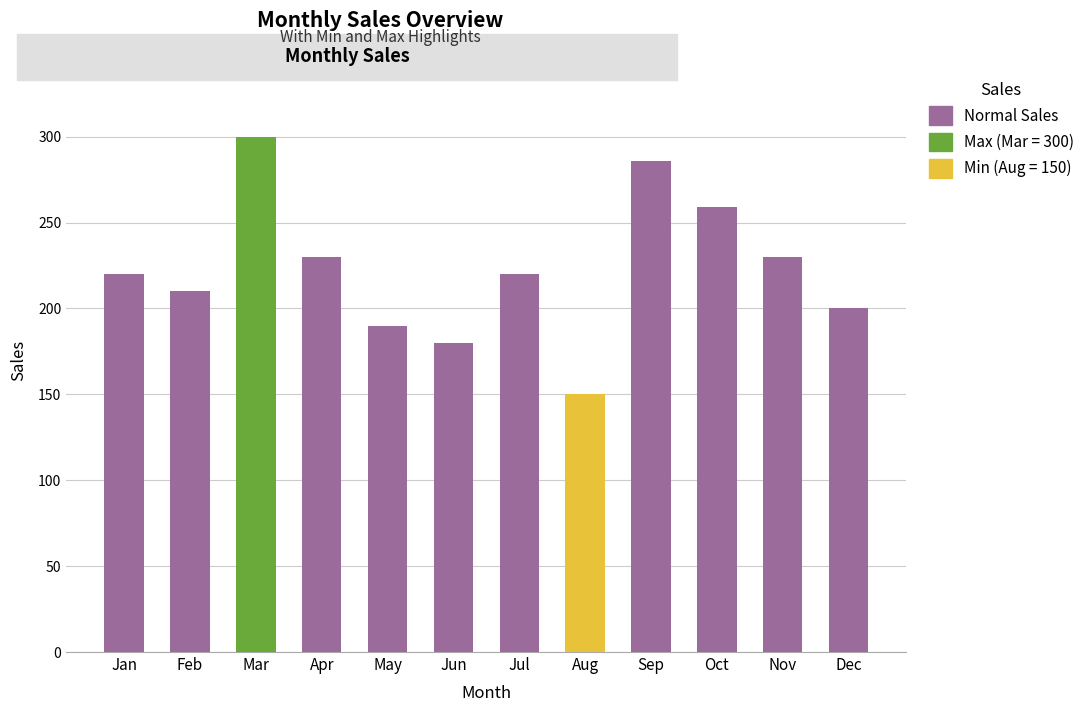

Where is the data nearest to the value 225?

Jan